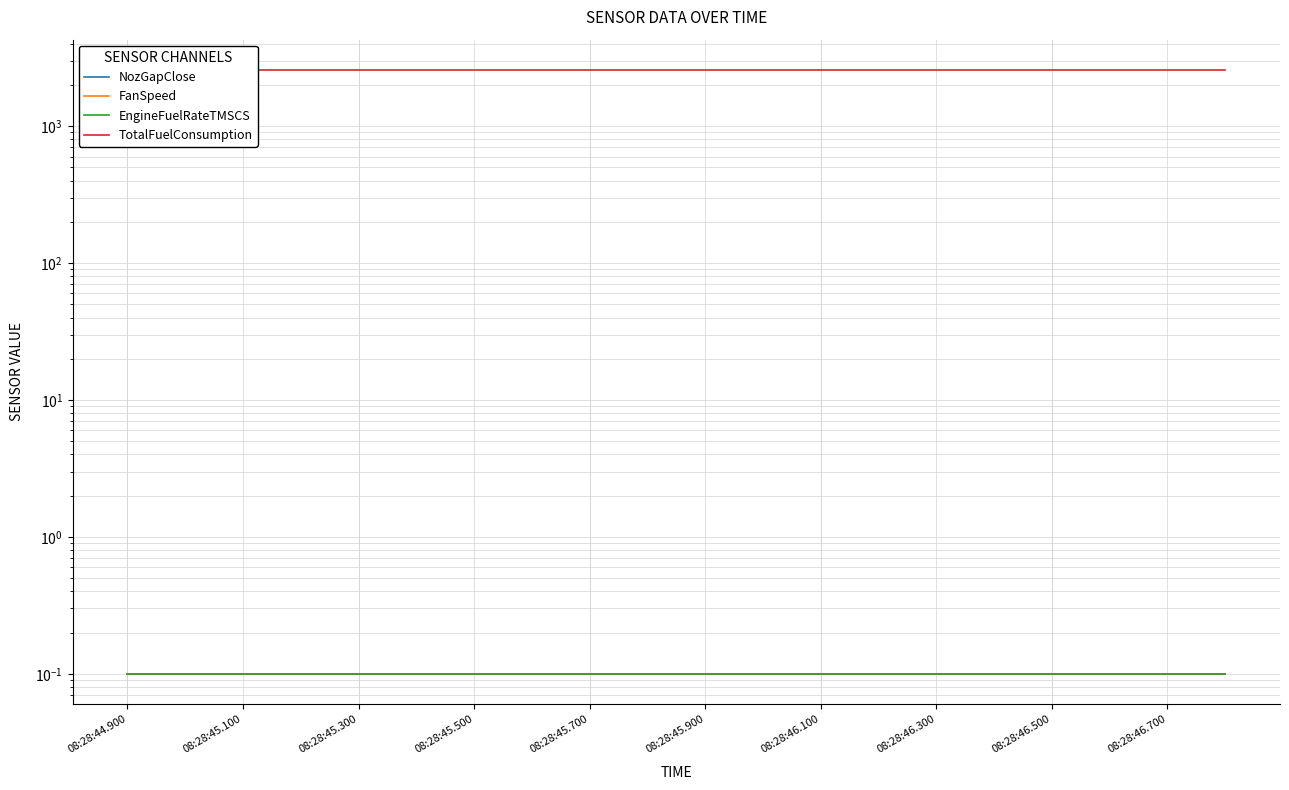

Which category has the lowest value across all series?

08:28:44.900